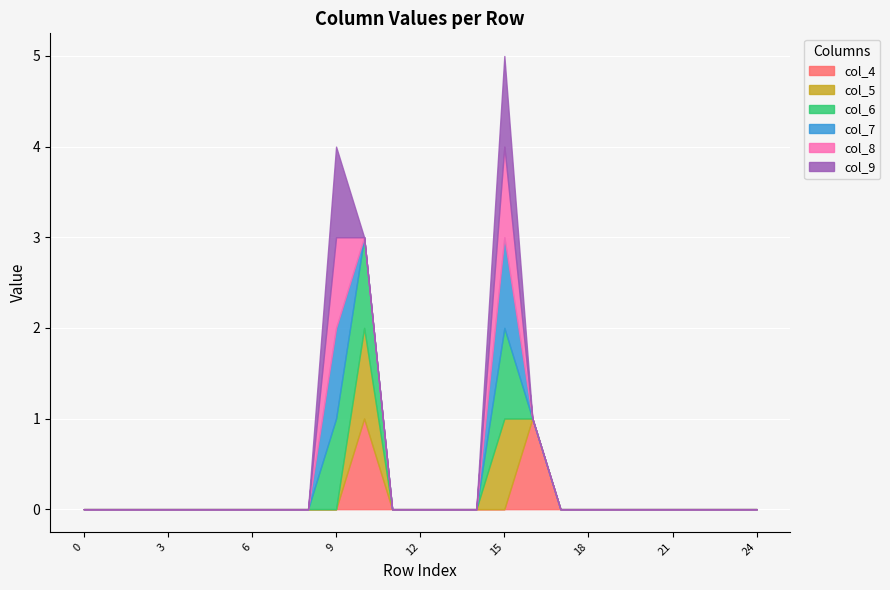

Reading left to right, what are all the values shown in this chart?

col_4: 0	0	0	0	0	0	0	0	0	0	1	0	0	0	0	0	1	0	0	0	0	0	0	0	0
col_5: 0	0	0	0	0	0	0	0	0	0	1	0	0	0	0	1	0	0	0	0	0	0	0	0	0
col_6: 0	0	0	0	0	0	0	0	0	1	1	0	0	0	0	1	0	0	0	0	0	0	0	0	0
col_7: 0	0	0	0	0	0	0	0	0	1	0	0	0	0	0	1	0	0	0	0	0	0	0	0	0
col_8: 0	0	0	0	0	0	0	0	0	1	0	0	0	0	0	1	0	0	0	0	0	0	0	0	0
col_9: 0	0	0	0	0	0	0	0	0	1	0	0	0	0	0	1	0	0	0	0	0	0	0	0	0